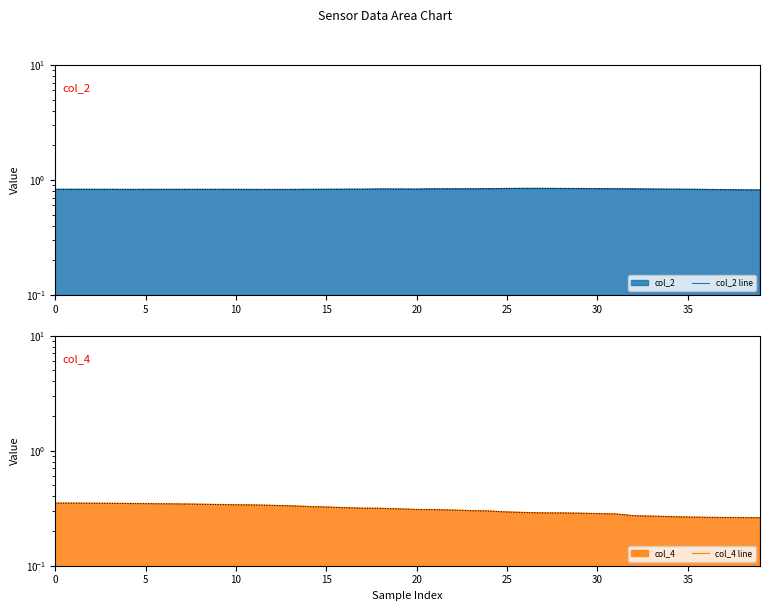

How many col_4 line values are between 0 and 1?

40